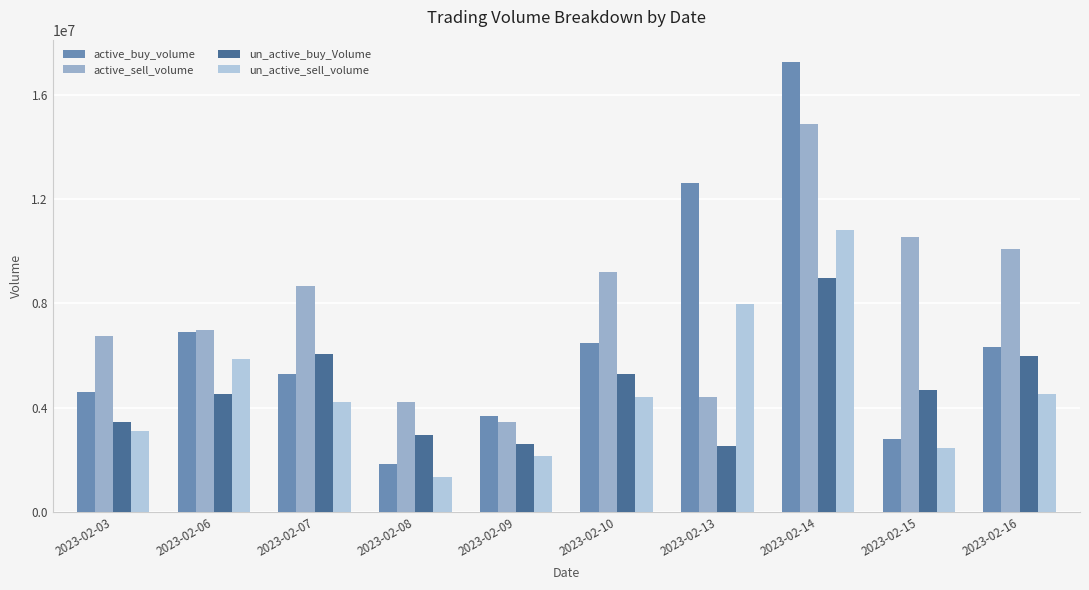

Are the bars horizontal?

No